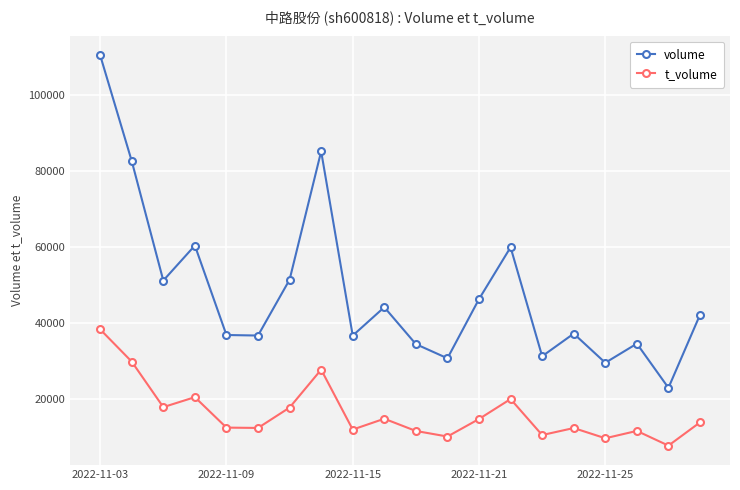

Which series has the largest range (max minus min)?

volume